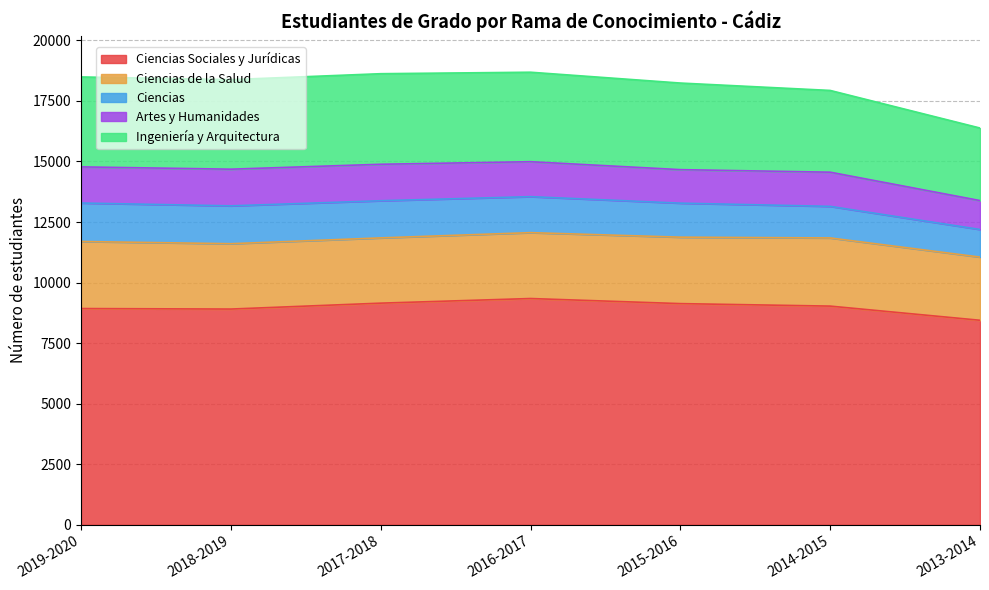

True or false: Ingeniería y Arquitectura and Ciencias cross at least once.

False